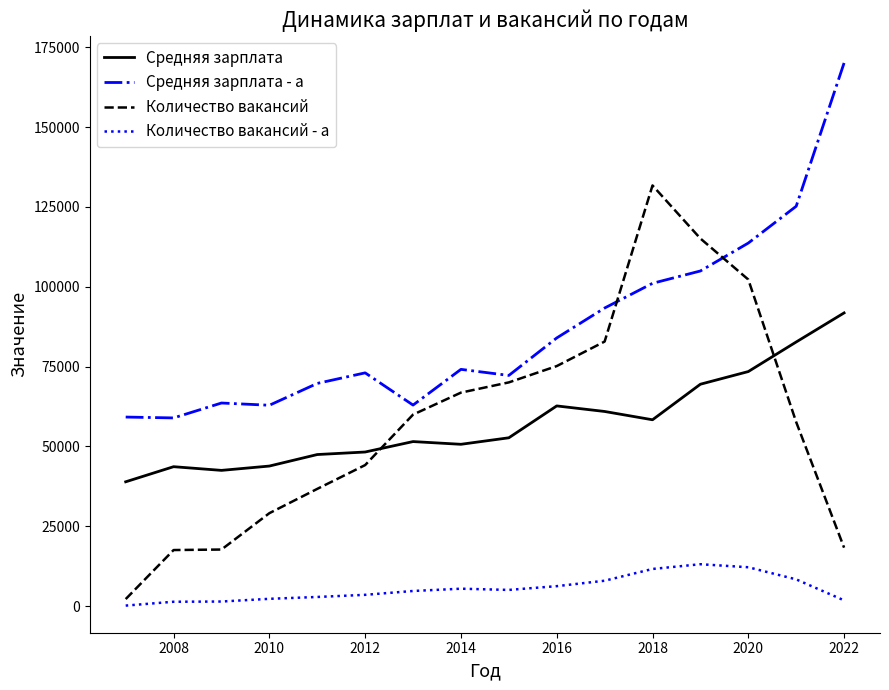

After their last crossing, which series has the higher values: Количество вакансий or Средняя зарплата - a?

Средняя зарплата - a